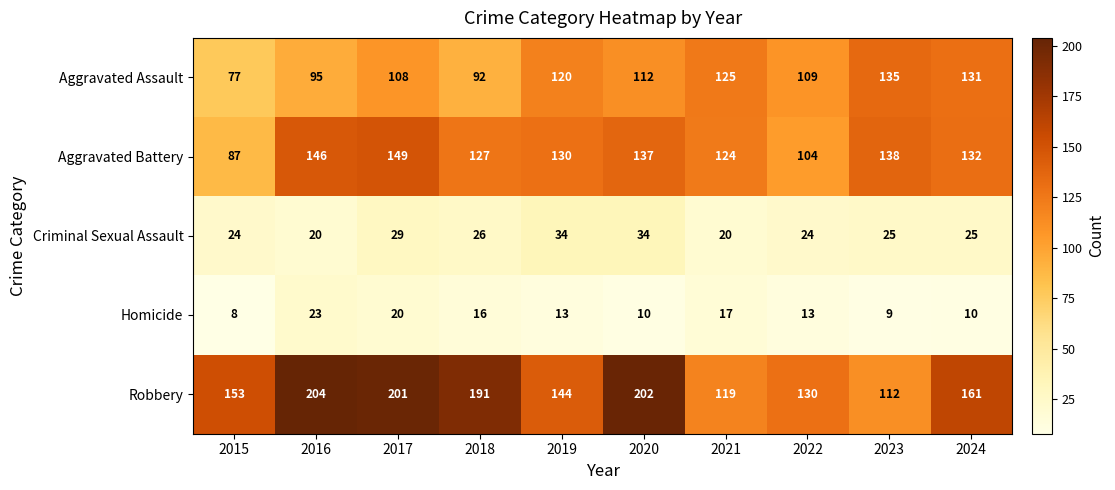

What is the smallest value displayed?

8